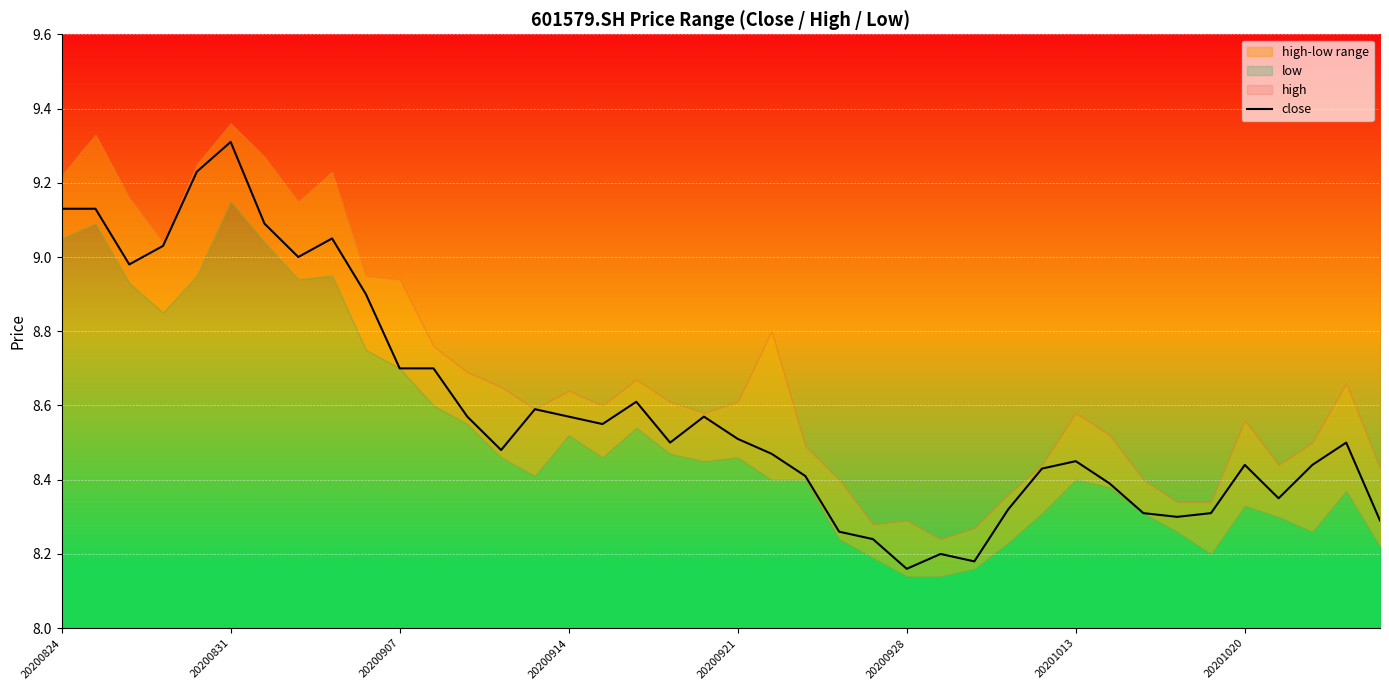

The value at 21 is 13.9. True or false?

False